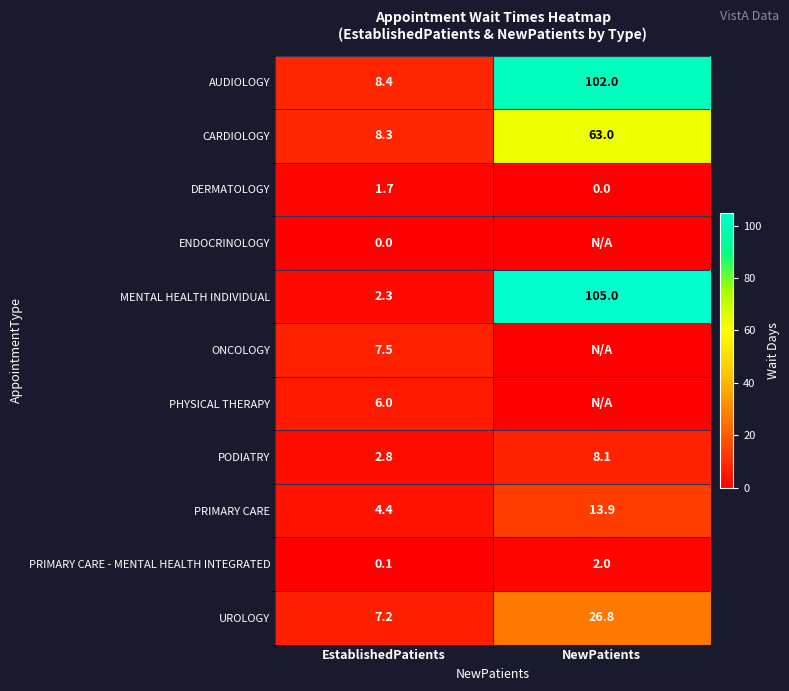

What is the difference between the maximum and minimum values in the DERMATOLOGY series?

1.7